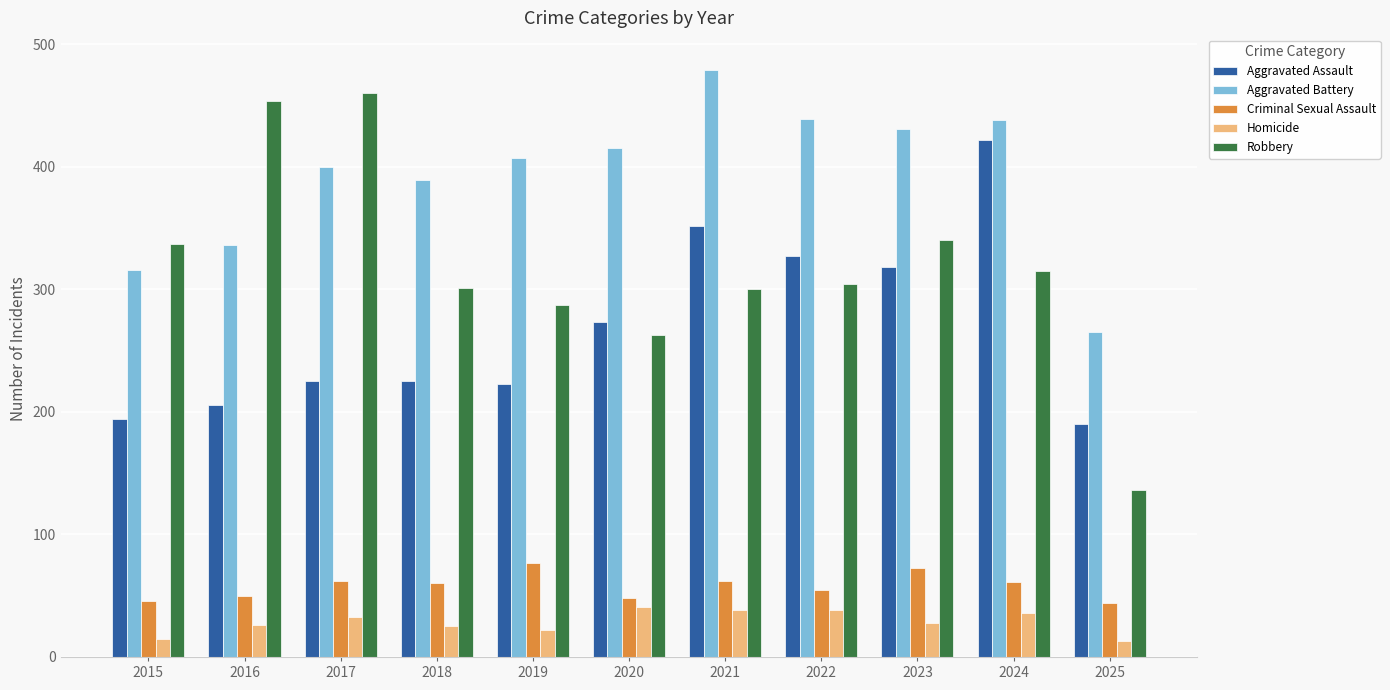

Are the bars horizontal?

No